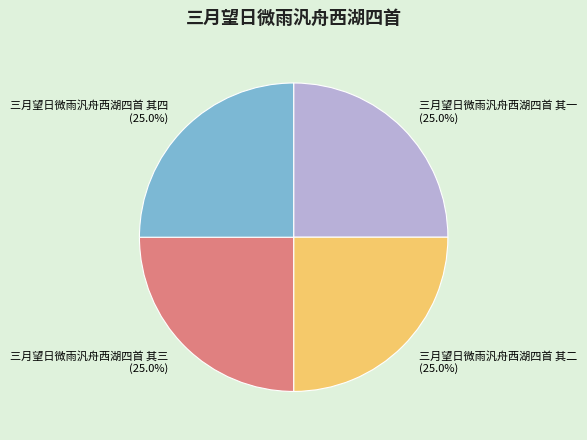

Count the number of slices in the pie.

4